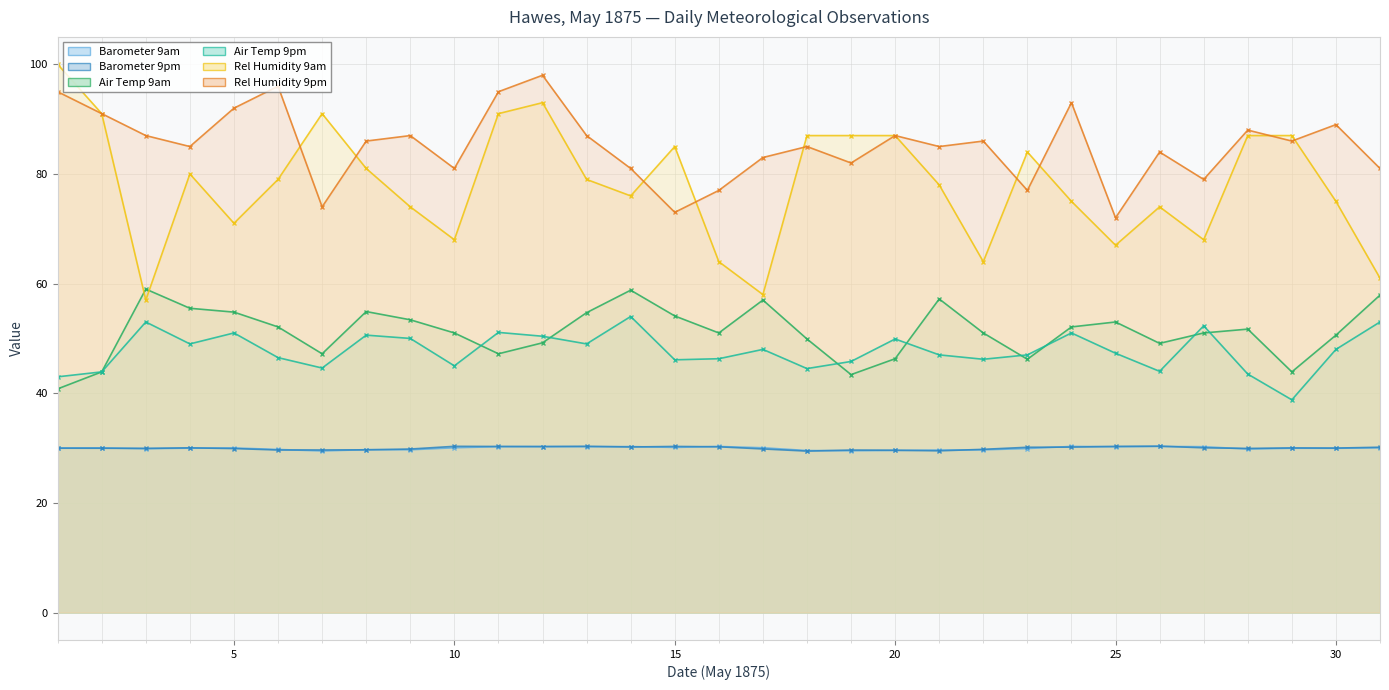

Reading left to right, transcribe all the data shown in this chart.

Barometer 9am: 1=30.0	2=30.0	3=29.9	4=30.0	5=30.0	6=29.7	7=29.5	8=29.7	9=29.7	10=30.1	11=30.3	12=30.3	13=30.3	14=30.3	15=30.1	16=30.3	17=30.1	18=29.6	19=29.5	20=29.6	21=29.6	22=29.7	23=29.9	24=30.3	25=30.2	26=30.3	27=30.2	28=29.8	29=30.0	30=30.0	31=30.0
Barometer 9pm: 1=30.0	2=30.0	3=29.9	4=30.0	5=29.9	6=29.6	7=29.7	8=29.7	9=29.8	10=30.3	11=30.3	12=30.3	13=30.3	14=30.2	15=30.3	16=30.2	17=29.8	18=29.4	19=29.6	20=29.6	21=29.5	22=29.8	23=30.1	24=30.2	25=30.3	26=30.4	27=30.0	28=29.9	29=30.0	30=30.0	31=30.2
Air Temp 9am: 1=40.8	2=43.9	3=59.0	4=55.5	5=54.8	6=52.1	7=47.2	8=54.9	9=53.4	10=51.0	11=47.2	12=49.2	13=54.7	14=58.8	15=54.1	16=51.0	17=57.0	18=49.9	19=43.4	20=46.3	21=57.2	22=51.0	23=46.2	24=52.1	25=53.0	26=49.1	27=51.0	28=51.7	29=43.9	30=50.6	31=57.9
Air Temp 9pm: 1=43.0	2=43.9	3=53.0	4=49.0	5=51.0	6=46.5	7=44.6	8=50.6	9=50.0	10=45.0	11=51.1	12=50.4	13=49.0	14=54.0	15=46.1	16=46.3	17=48.0	18=44.5	19=45.8	20=49.9	21=47.0	22=46.2	23=47.0	24=51.0	25=47.3	26=44.0	27=52.3	28=43.5	29=38.8	30=48.0	31=53.0
Rel Humidity 9am: 1=100.0	2=91.0	3=57.0	4=80.0	5=71.0	6=79.0	7=91.0	8=81.0	9=74.0	10=68.0	11=91.0	12=93.0	13=79.0	14=76.0	15=85.0	16=64.0	17=58.0	18=87.0	19=87.0	20=87.0	21=78.0	22=64.0	23=84.0	24=75.0	25=67.0	26=74.0	27=68.0	28=87.0	29=87.0	30=75.0	31=61.0
Rel Humidity 9pm: 1=95.0	2=91.0	3=87.0	4=85.0	5=92.0	6=96.0	7=74.0	8=86.0	9=87.0	10=81.0	11=95.0	12=98.0	13=87.0	14=81.0	15=73.0	16=77.0	17=83.0	18=85.0	19=82.0	20=87.0	21=85.0	22=86.0	23=77.0	24=93.0	25=72.0	26=84.0	27=79.0	28=88.0	29=86.0	30=89.0	31=81.0